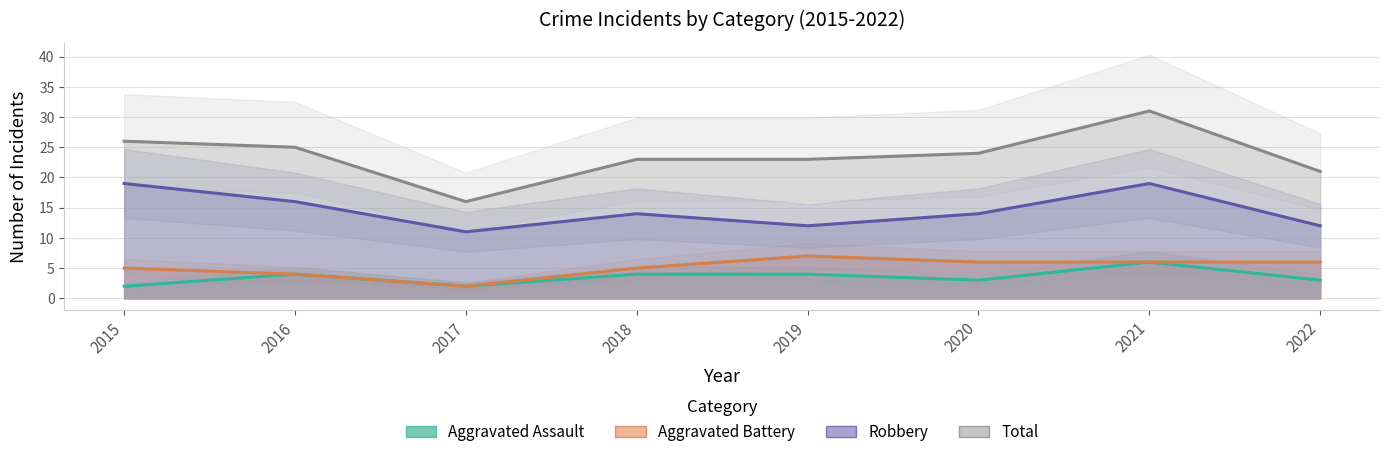

At which category is the sum across all series the highest?

2021